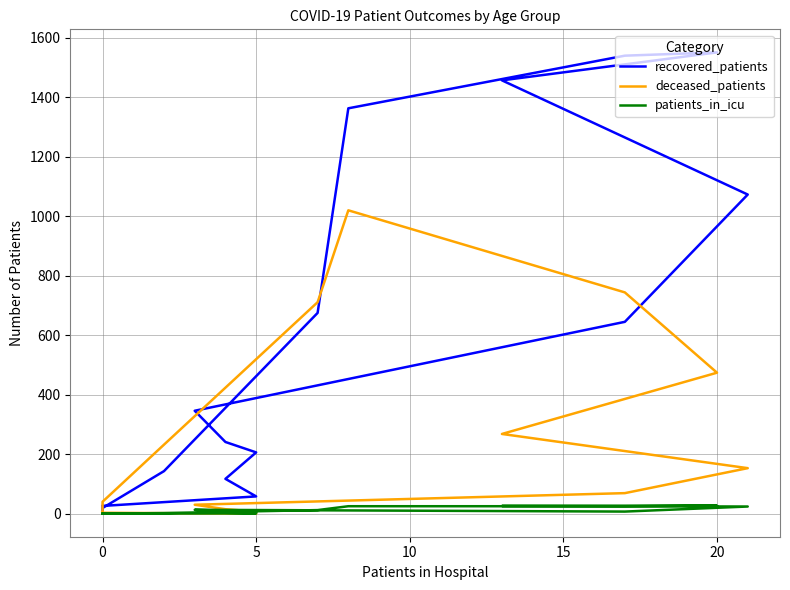

Which series has the largest total across all categories?

recovered_patients